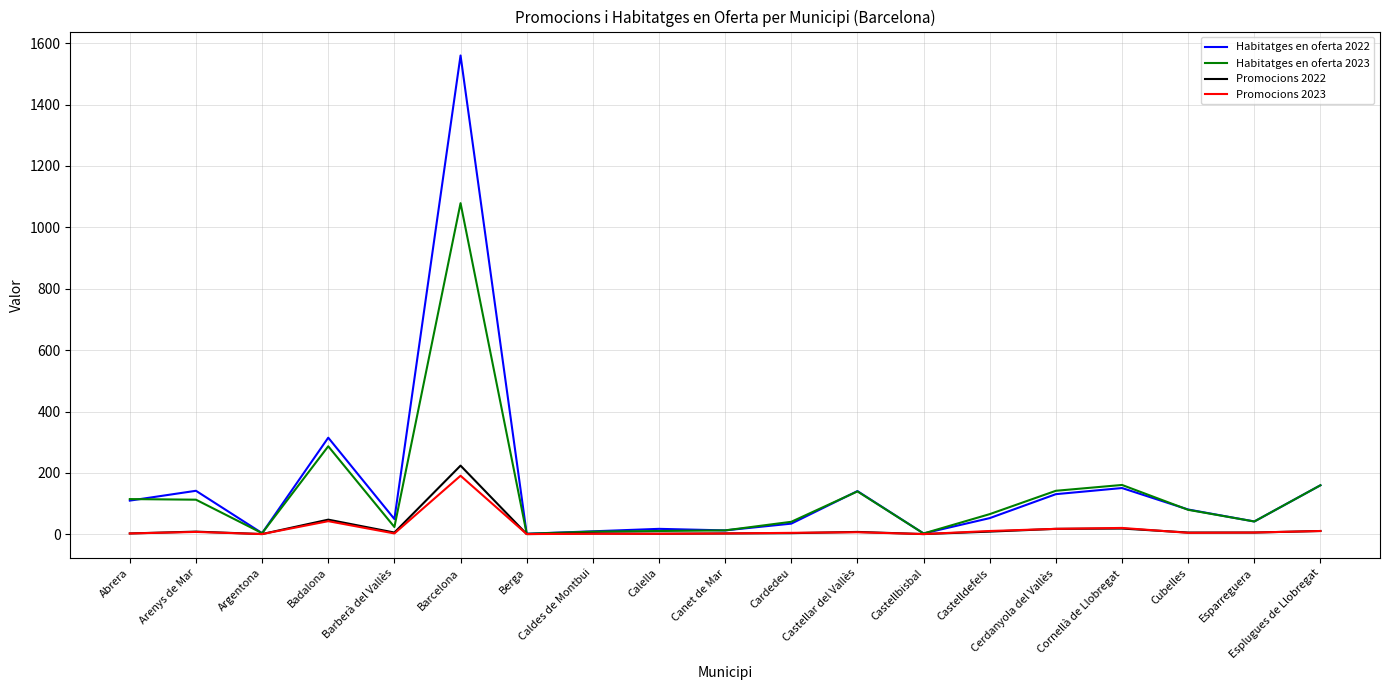

What is the total value across all series at Cornellà de Llobregat?

352